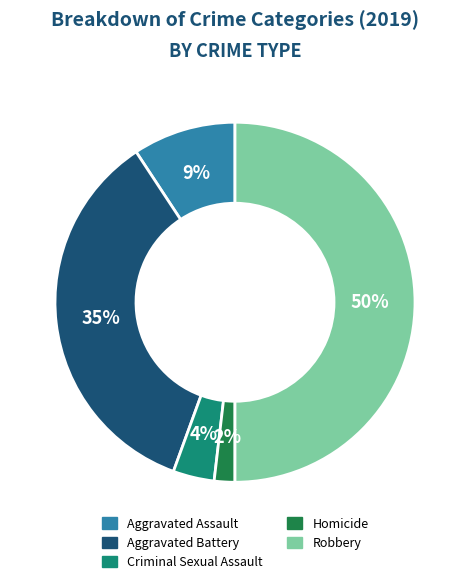

True or false: Homicide accounts for 15% of the total.

False